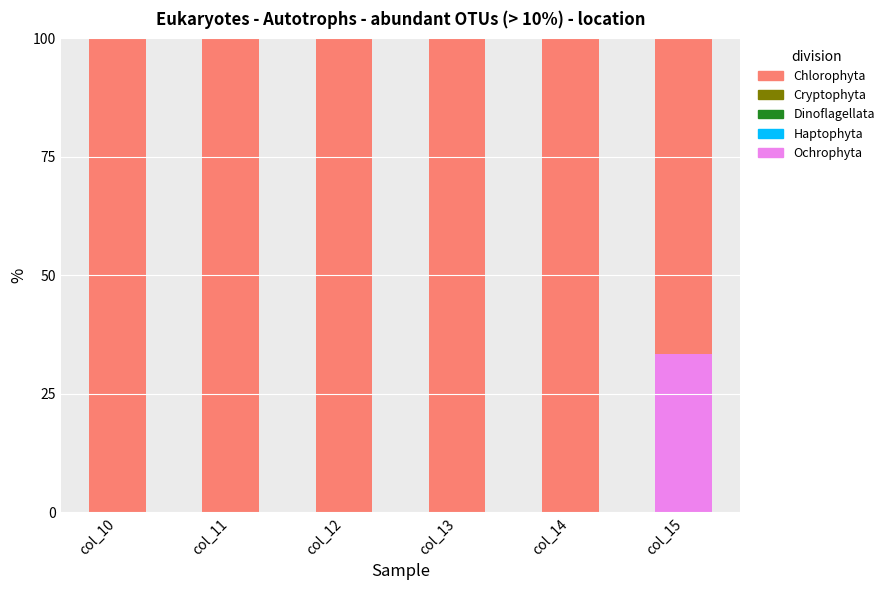

What is the total value across all series at col_12?

100.0